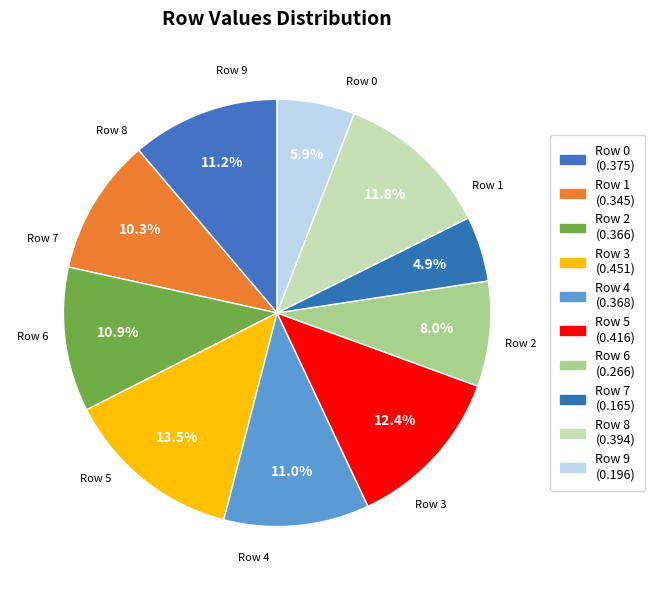

What is the change in value from Row 0 to Row 7?

-0.2